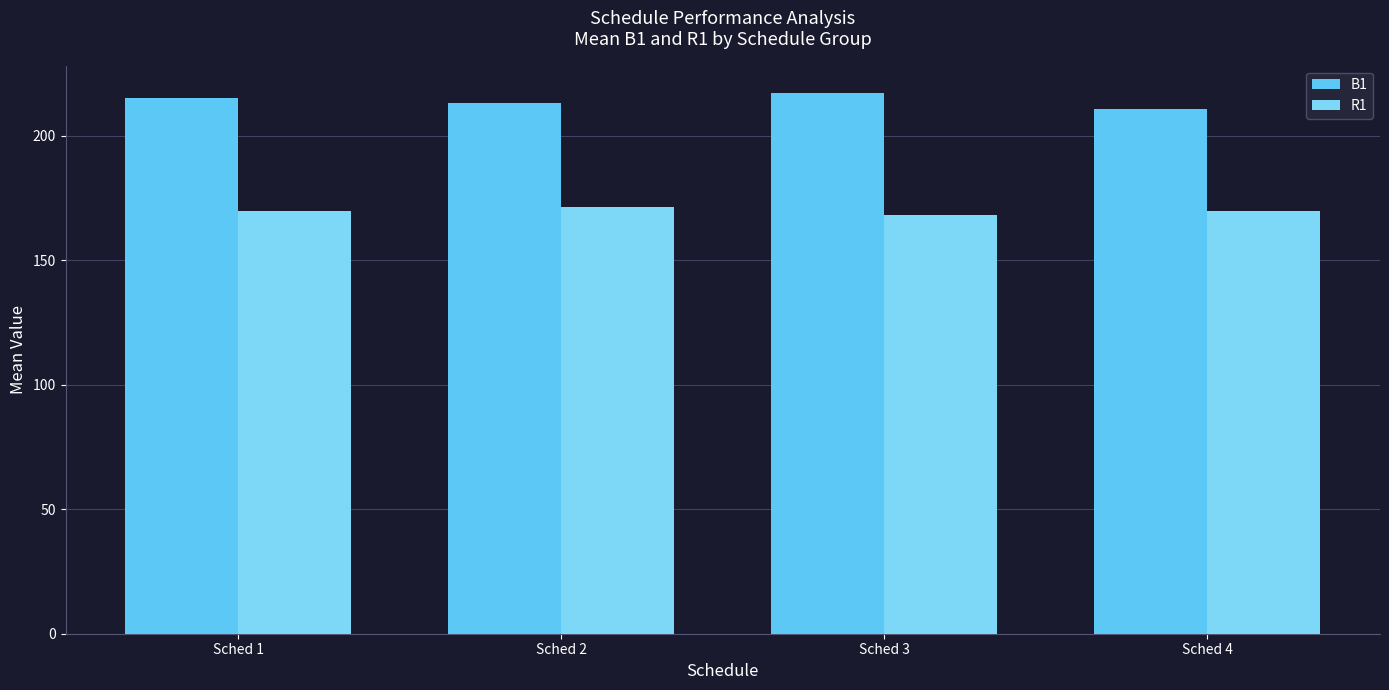

At which category does the chart reach its peak across all series?

Sched 3